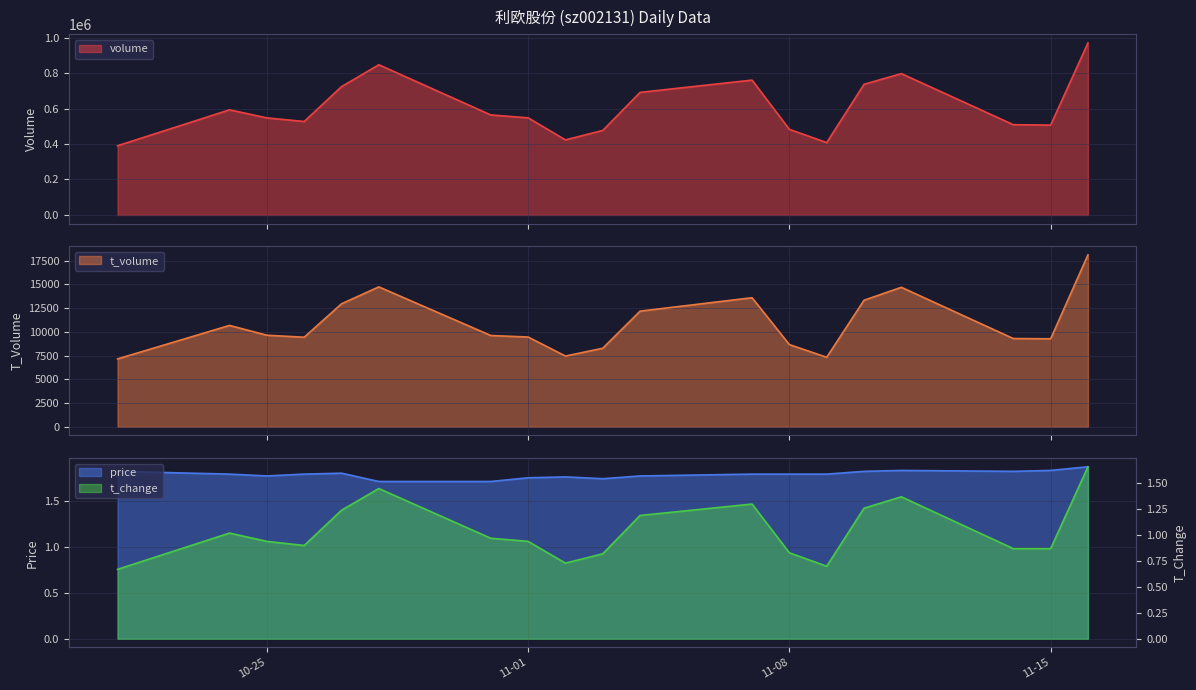

Where is the first local maximum for volume?

2022-10-24